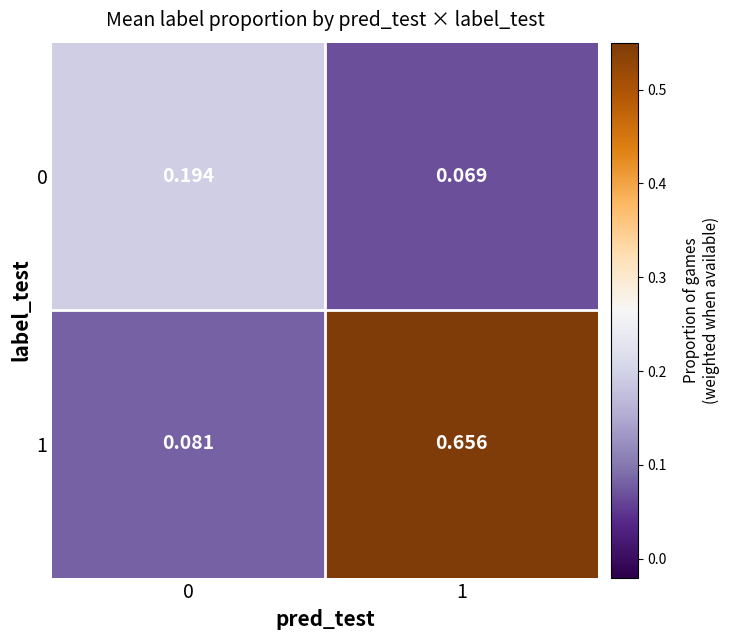

At which category is the sum across all series the highest?

1